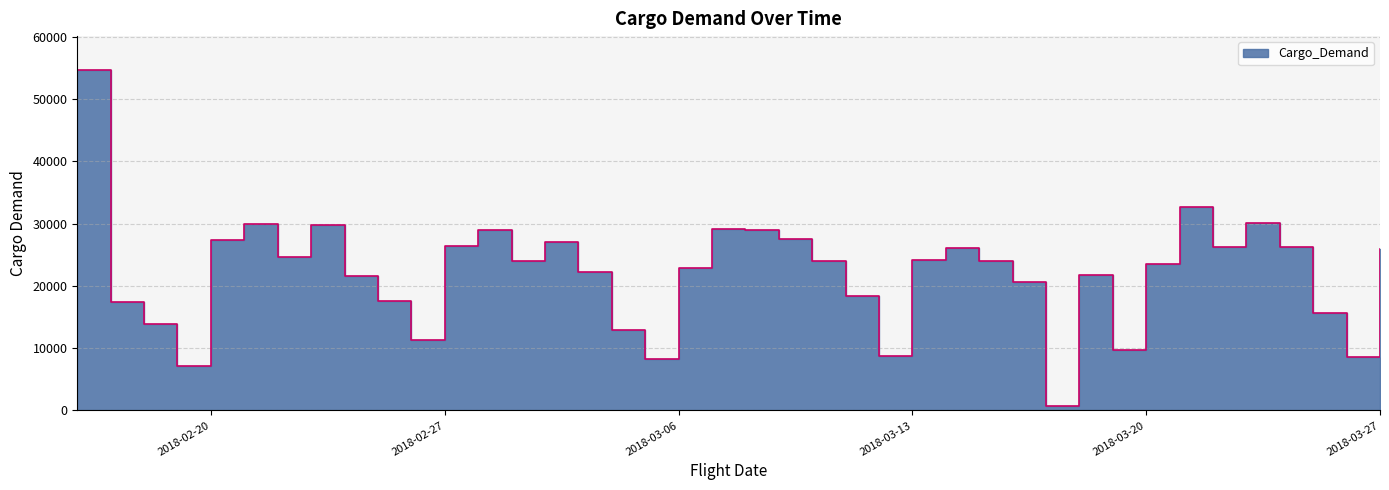

Rank the categories by value from lowest to highest.

2018-03-17, 2018-02-19, 2018-03-05, 2018-03-26, 2018-03-12, 2018-03-19, 2018-02-26, 2018-03-04, 2018-02-18, 2018-03-25, 2018-02-17, 2018-02-25, 2018-03-11, 2018-03-16, 2018-02-24, 2018-03-18, 2018-03-03, 2018-03-06, 2018-03-20, 2018-03-10, 2018-03-15, 2018-03-01, 2018-03-13, 2018-02-22, 2018-03-27, 2018-03-14, 2018-03-22, 2018-03-24, 2018-02-27, 2018-03-02, 2018-02-20, 2018-03-09, 2018-02-28, 2018-03-08, 2018-03-07, 2018-02-23, 2018-02-21, 2018-03-23, 2018-03-21, 2018-02-16